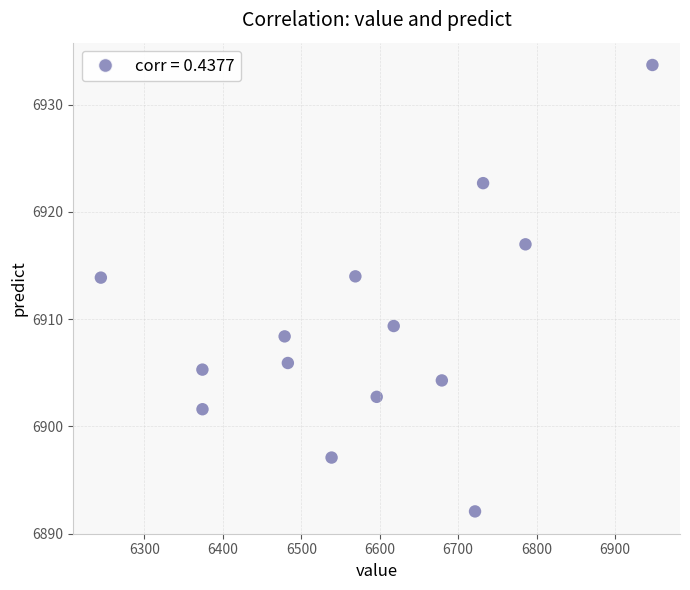

What is the range of X values (max minus min)?

703.2